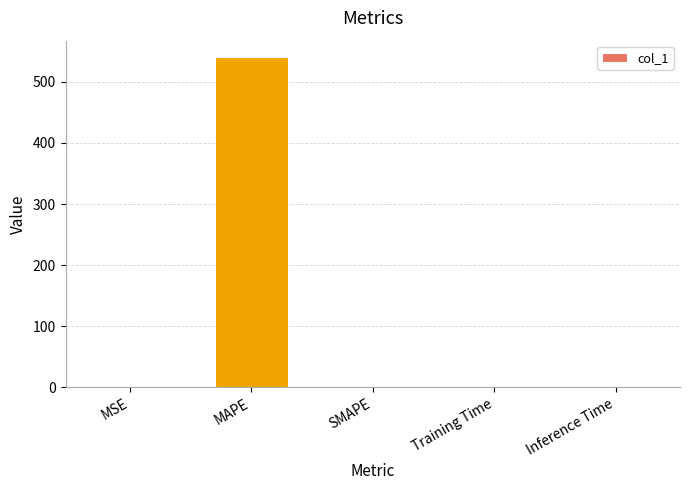

The chart shows a value of 0.0 at MSE. True or false?

True